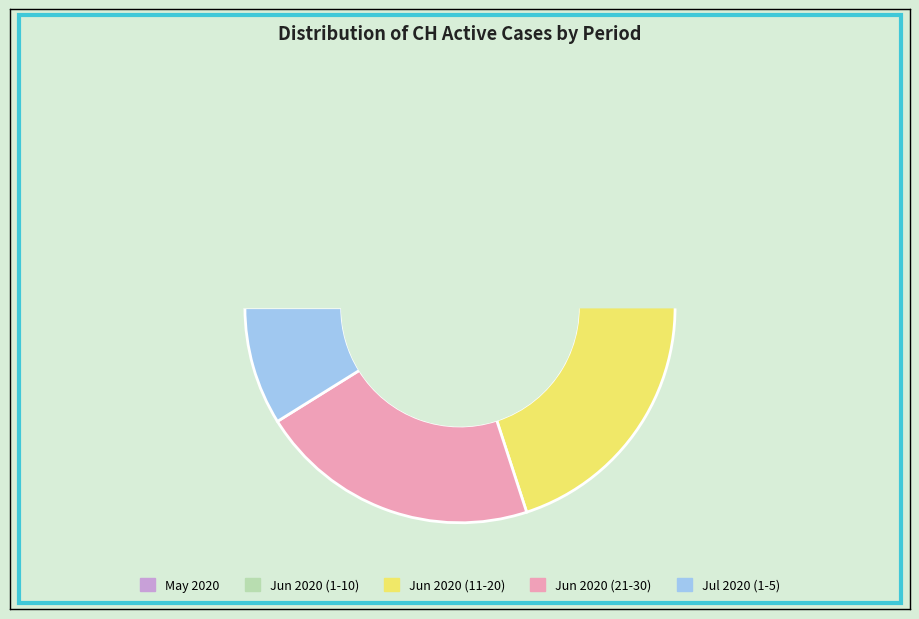

Between 2020-06-12 and 2020-06-26, which is larger?

2020-06-12